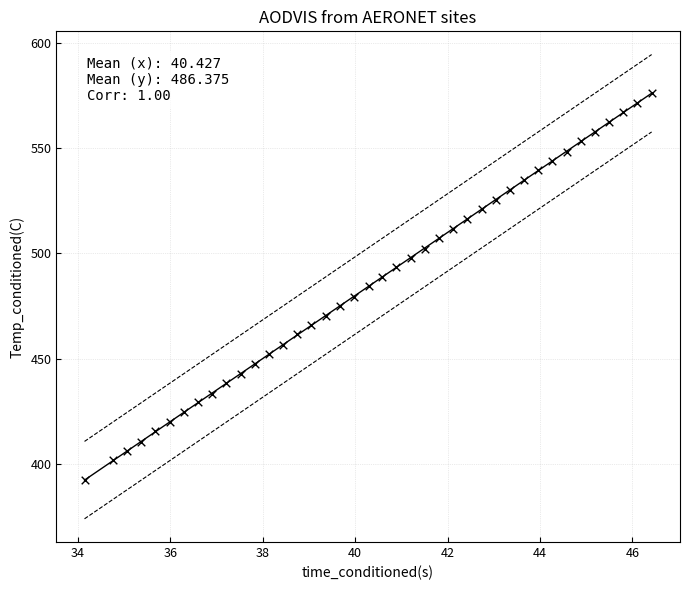

What is the range of X values (max minus min)?

12.3